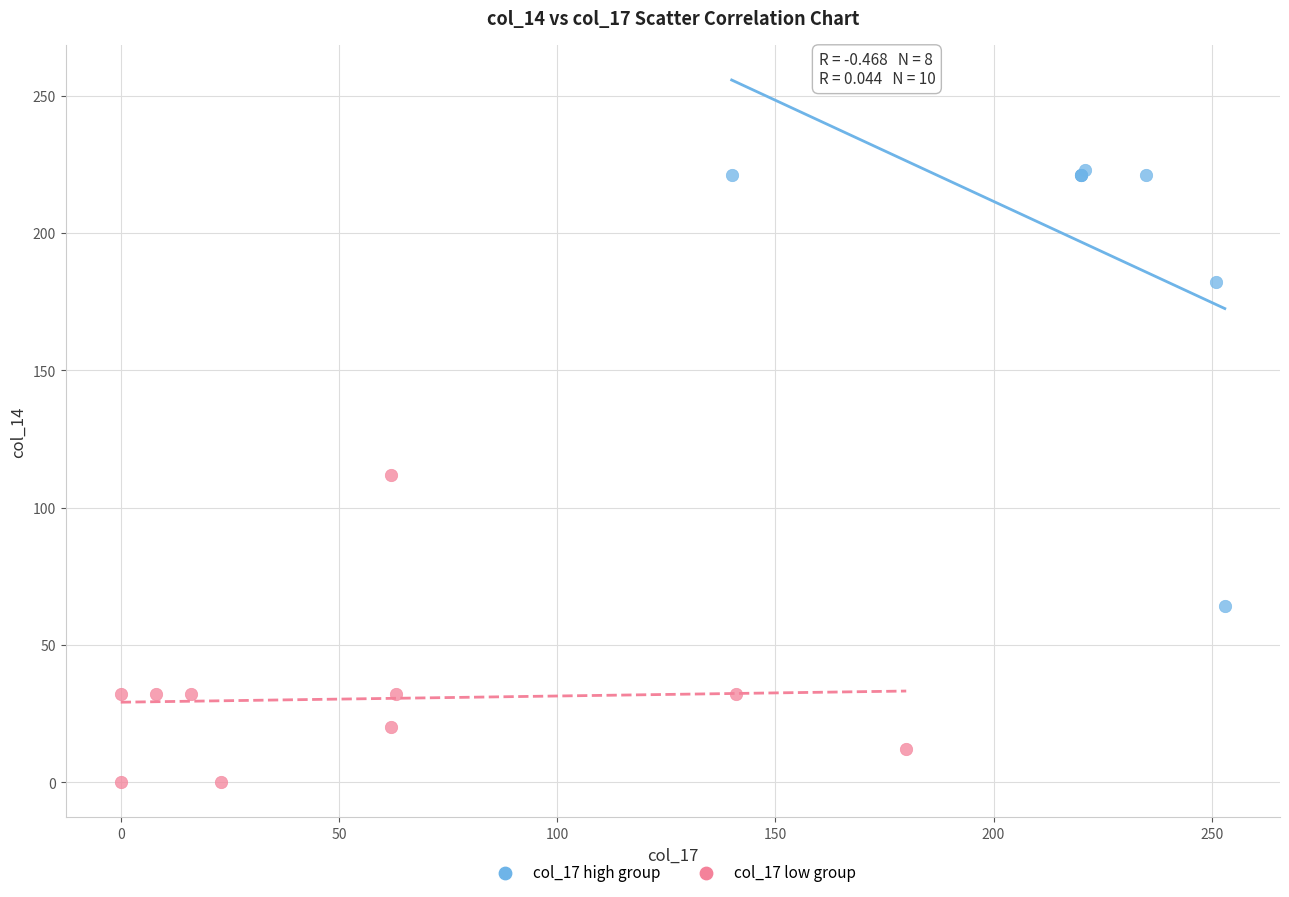

Which series has the largest Y range (max minus min)?

col_17 high group